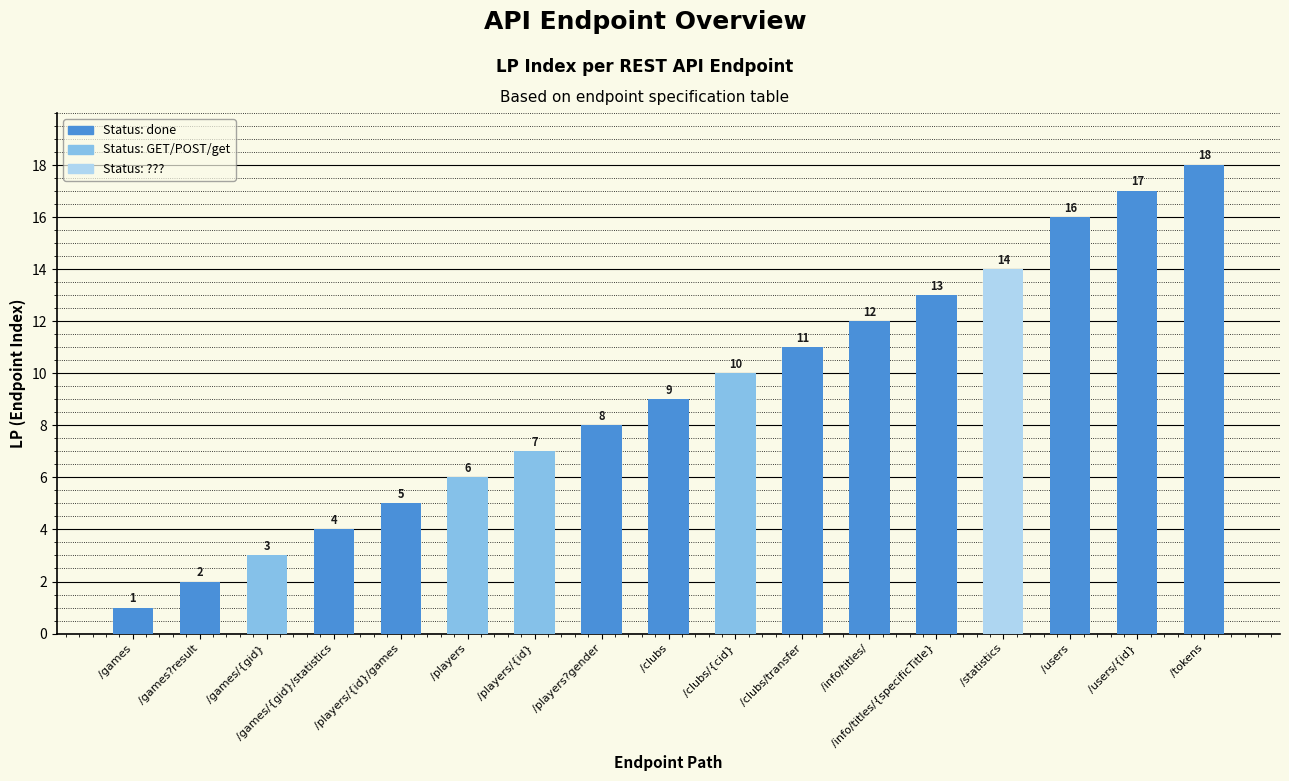

How many series are shown in this chart?

1